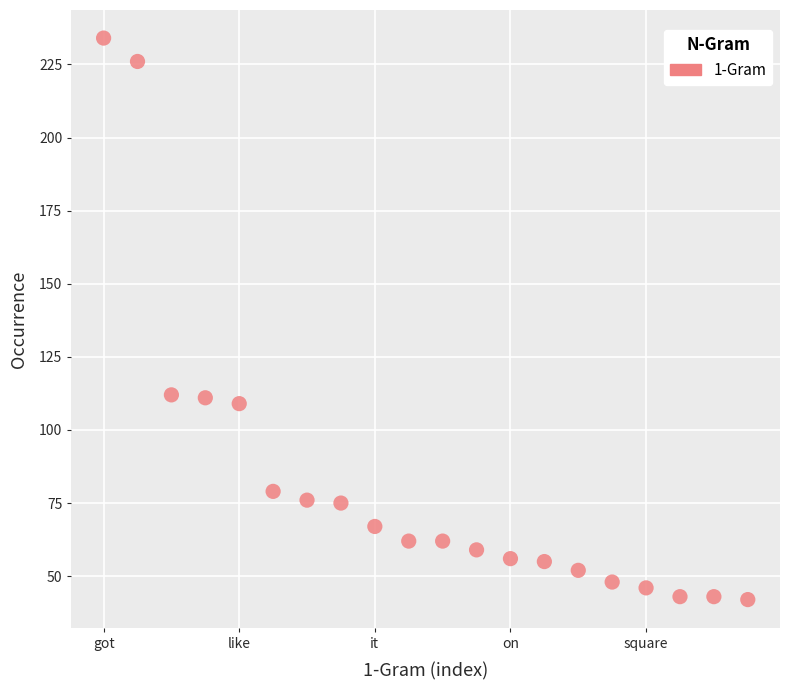

What is the range of Y values (max minus min)?

192